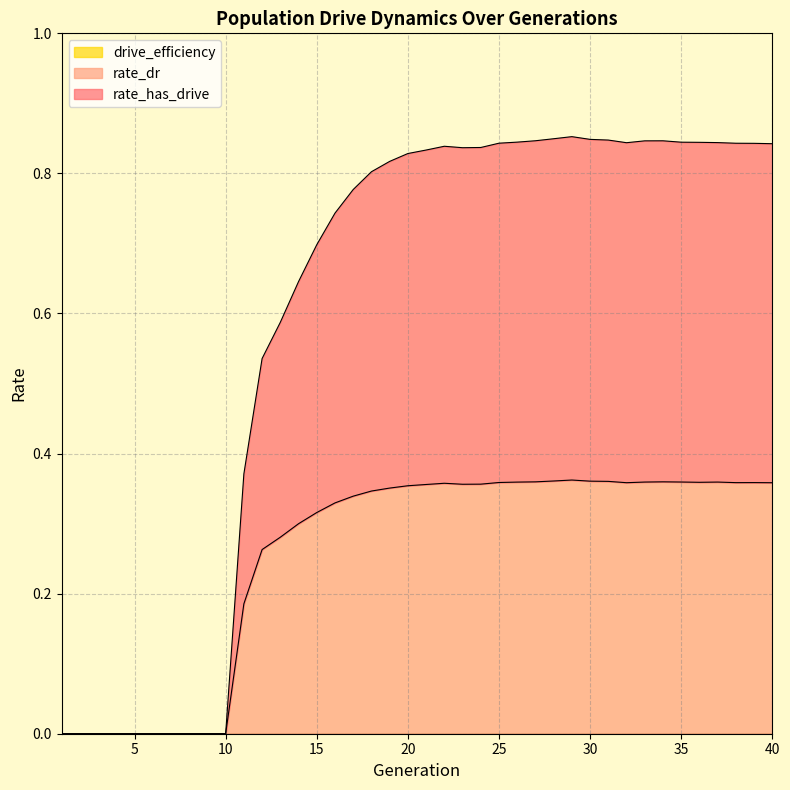

How many lines are shown in the chart?

3